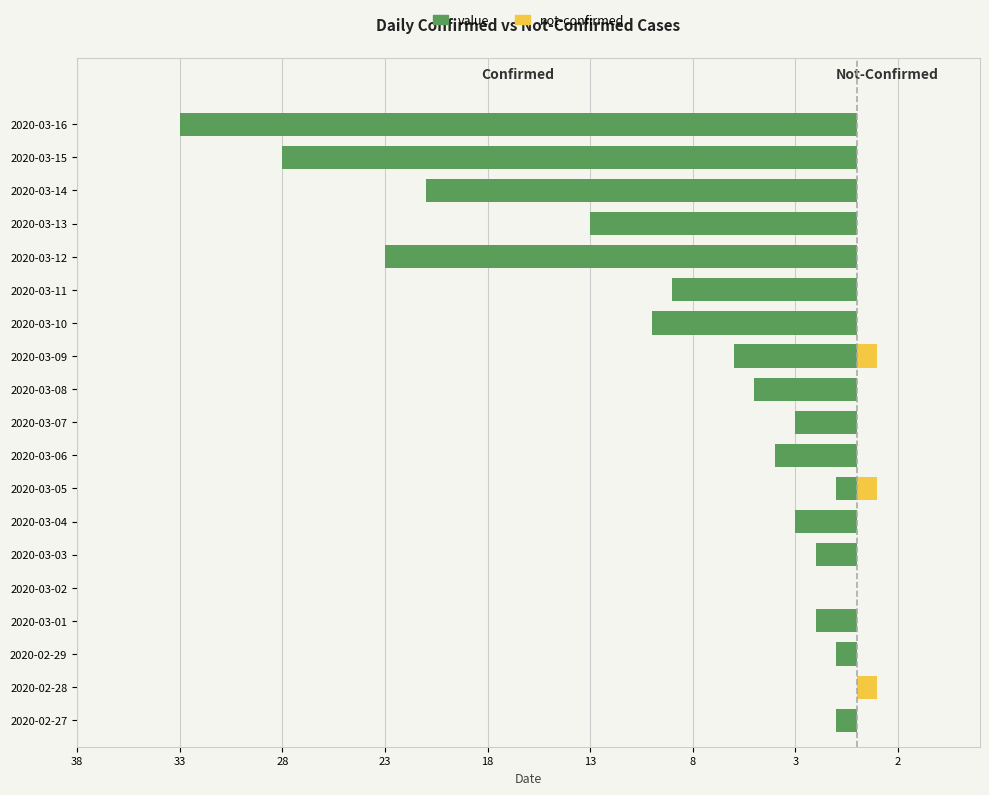

What is the sum of the value values at 2020-03-06 and 2020-03-15?

-32